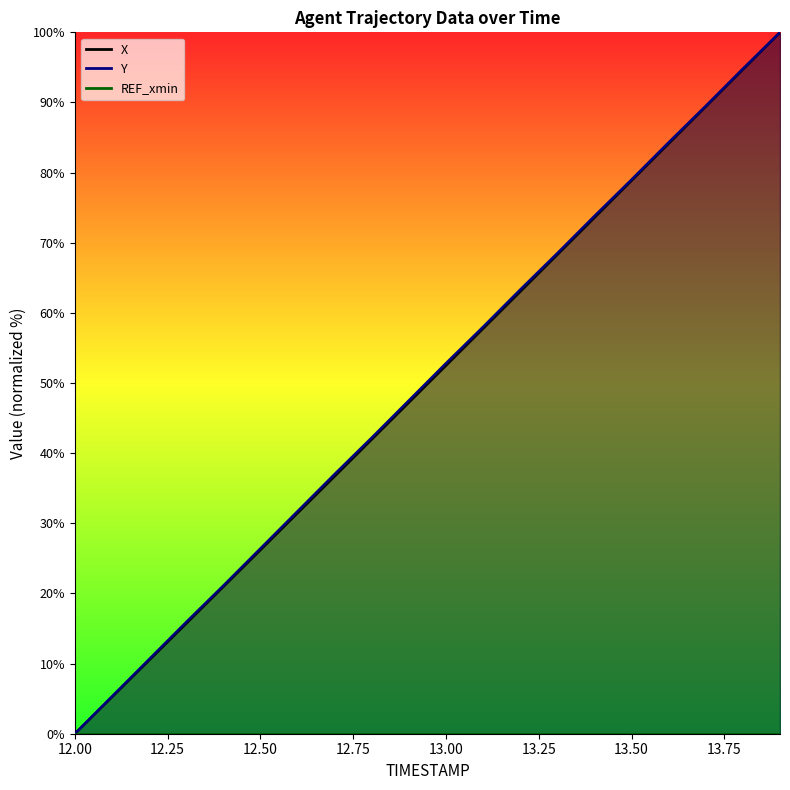

List the series in order of their overall mean, lowest first.

X, Y